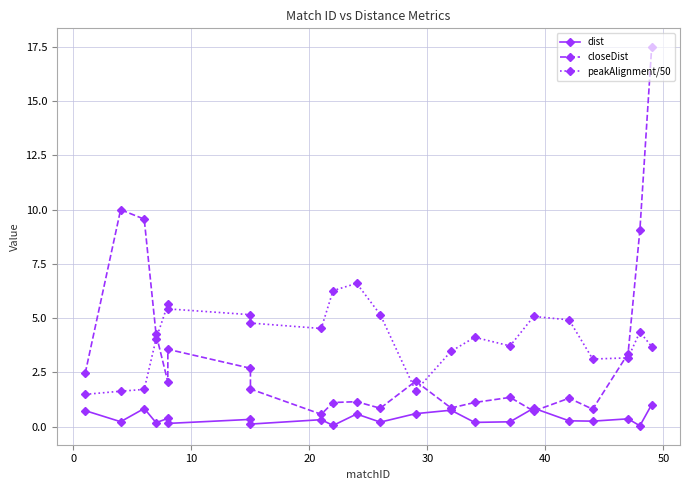

Does the chart have visible grid lines?

Yes